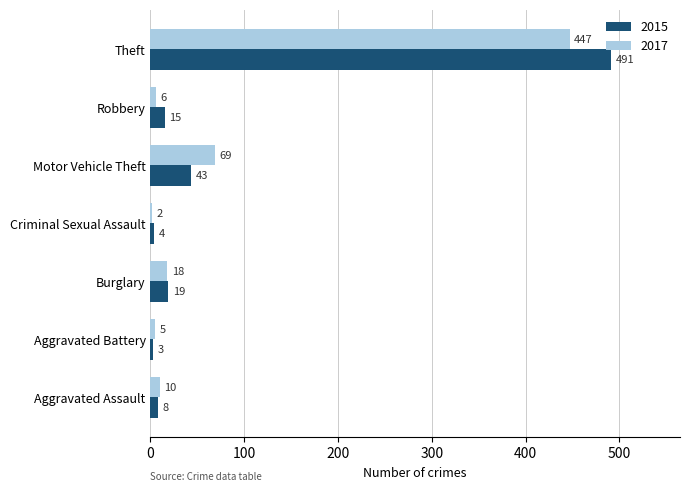

What is the lowest value of the 2017 series?

2